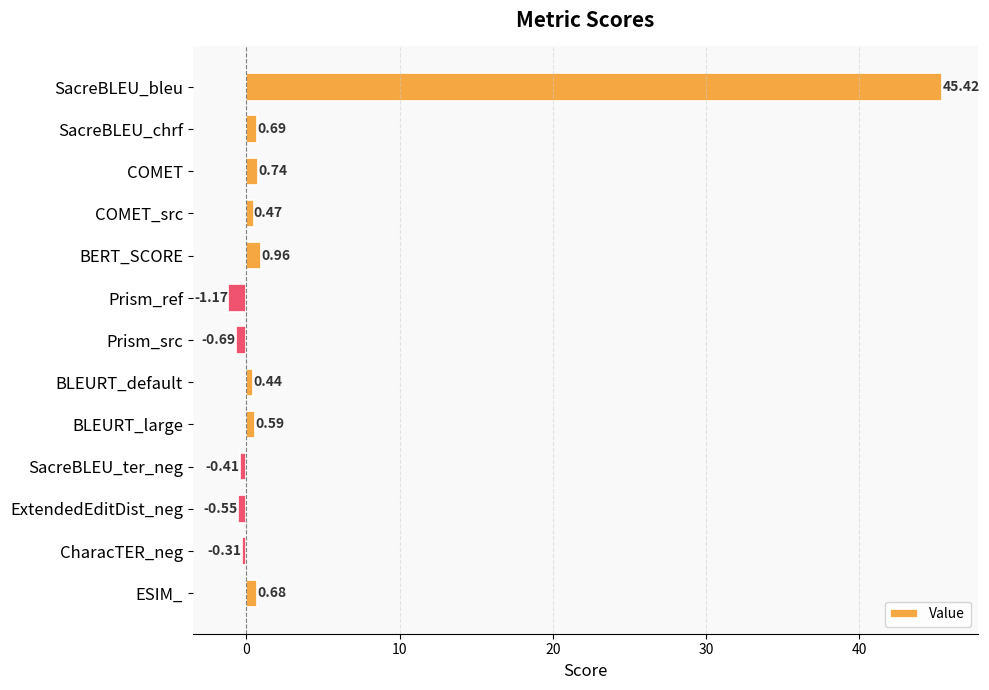

Count the number of data series in this chart.

1